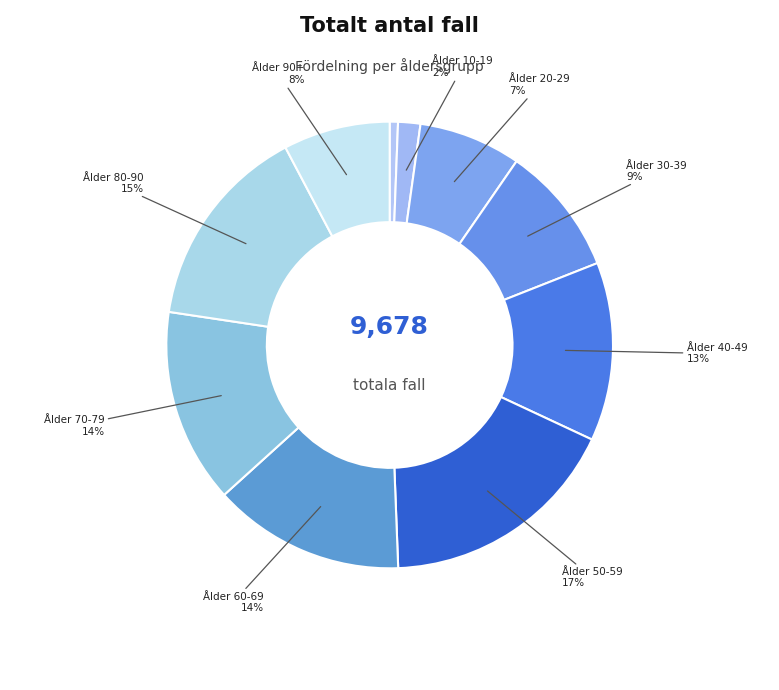

To the nearest percent, what is the difference between the largest and smallest slice percentages?

17%